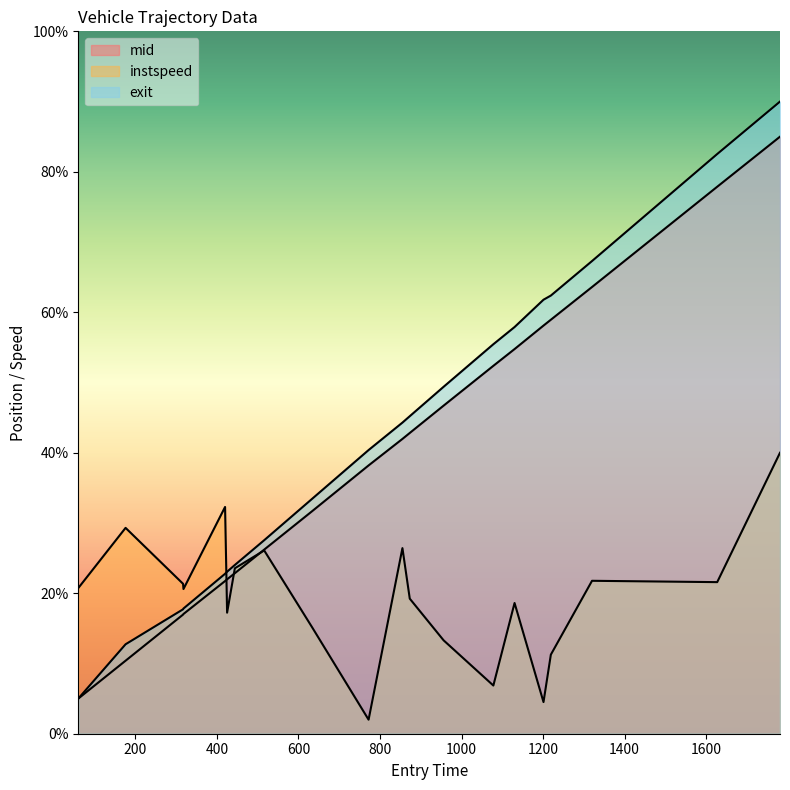

True or false: entry and mid cross at least once.

False